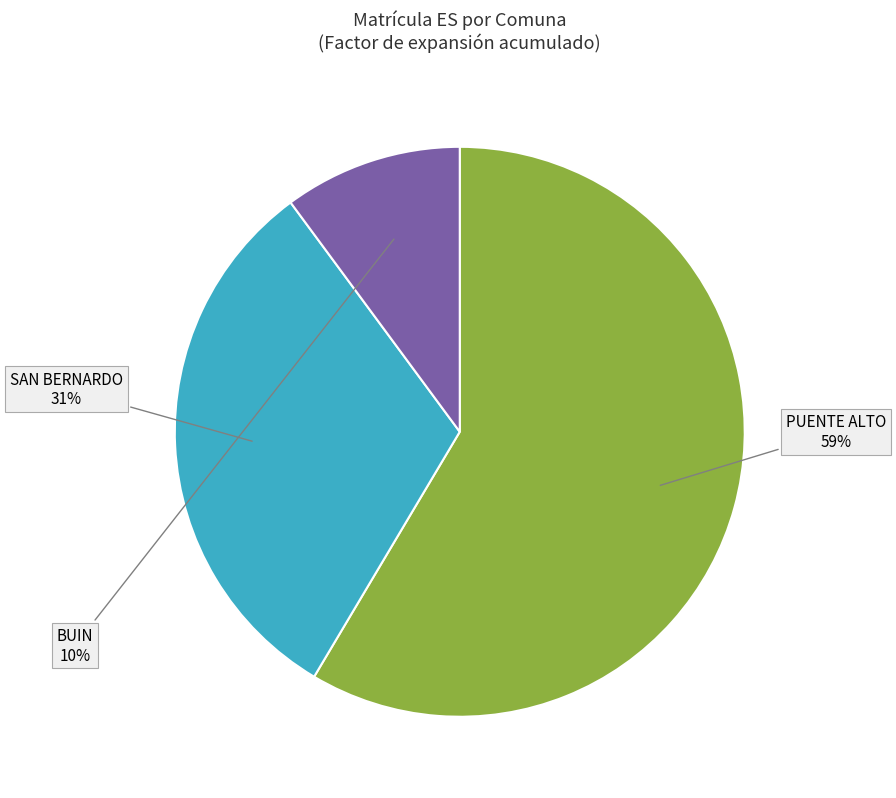

True or false: BUIN accounts for 10% of the total.

True